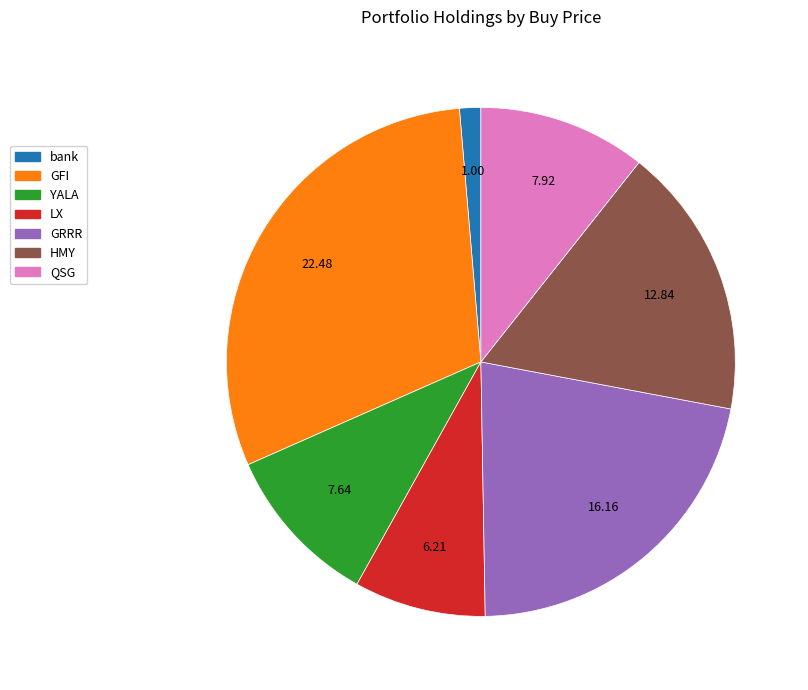

Is there a majority slice in this chart?

No